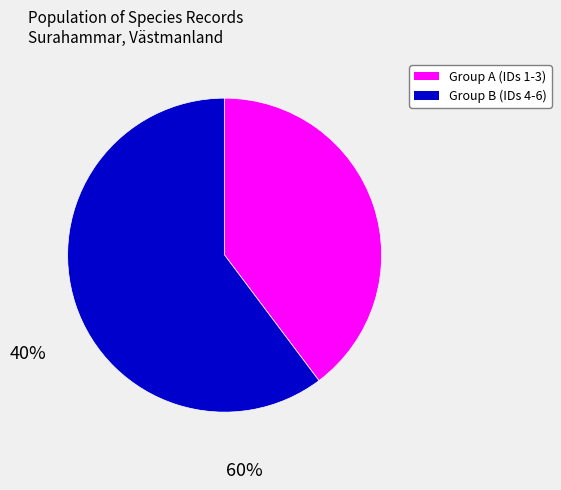

Does any single category account for the majority?

Yes